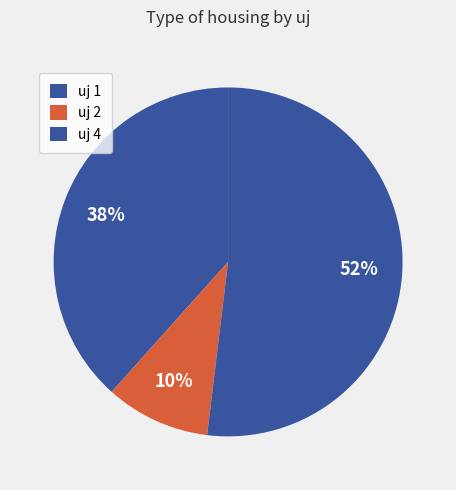

How many slices are in this pie chart?

3